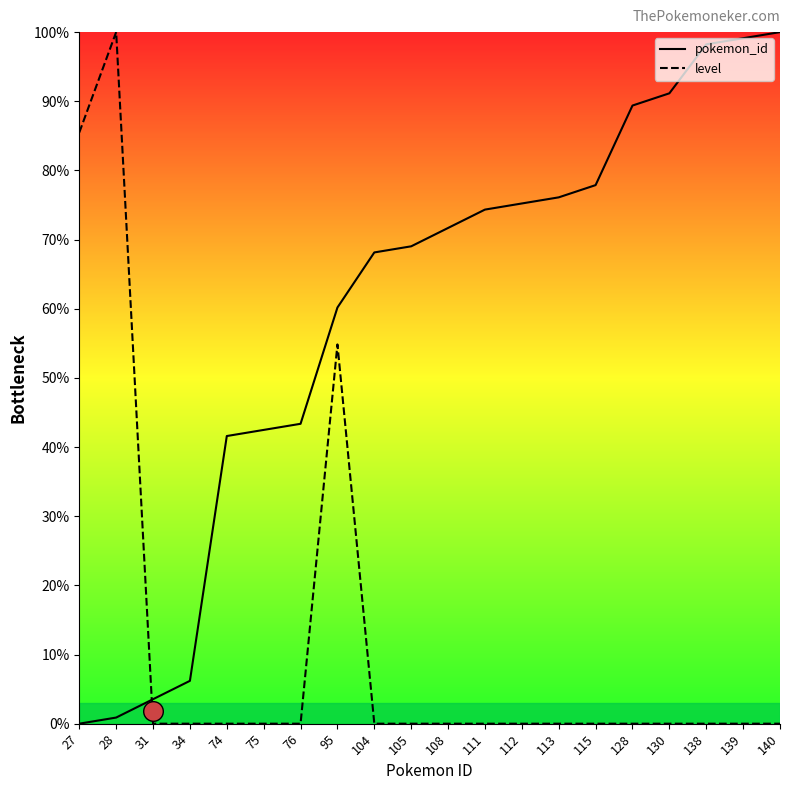

Which series has the largest total across all categories?

pokemon_id